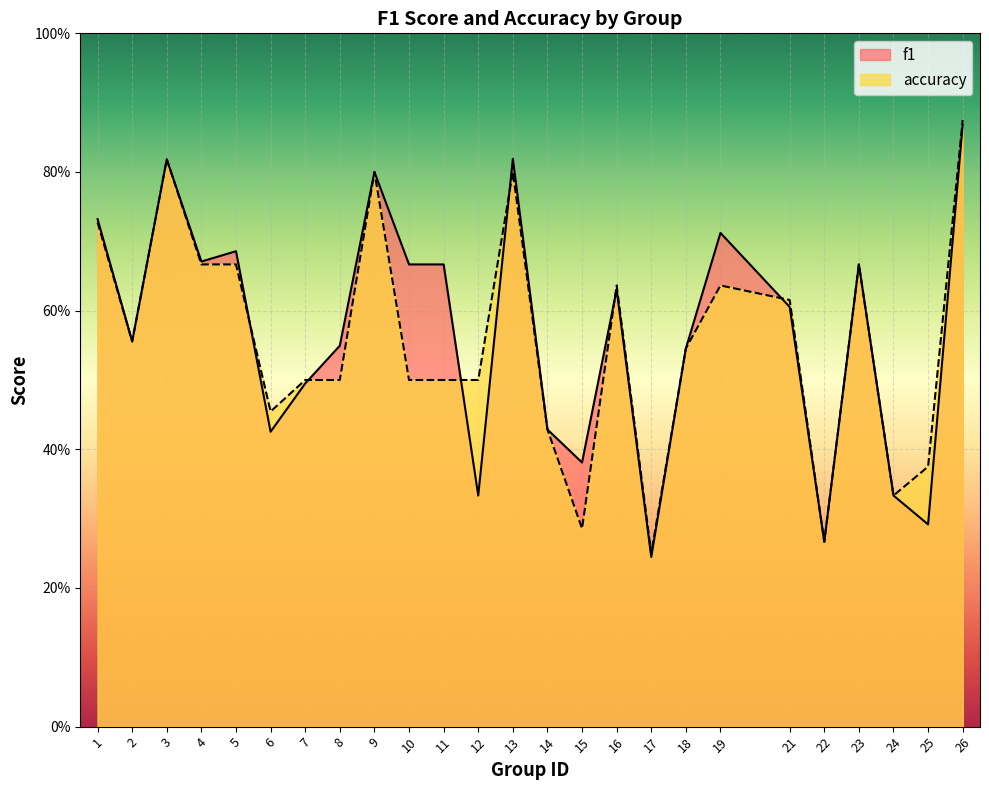

Where is the first local maximum for accuracy?

3